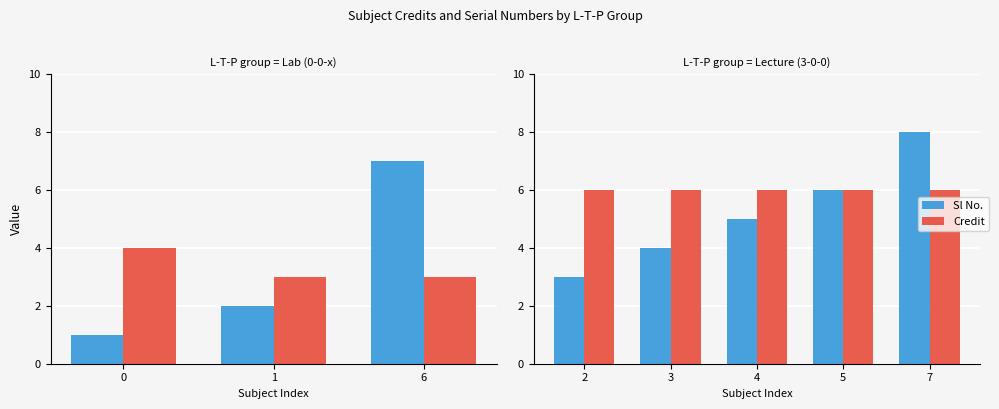

Is the value of Sl No. at 5 greater than the value of Credit at 5?

No